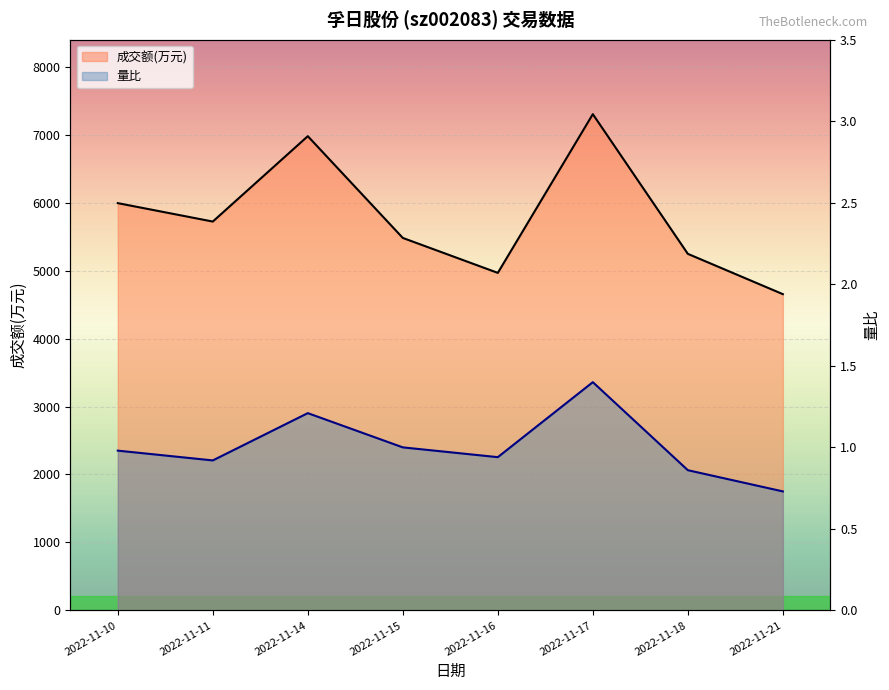

In 量比, how many points are lower than both neighbors (excluding endpoints)?

2